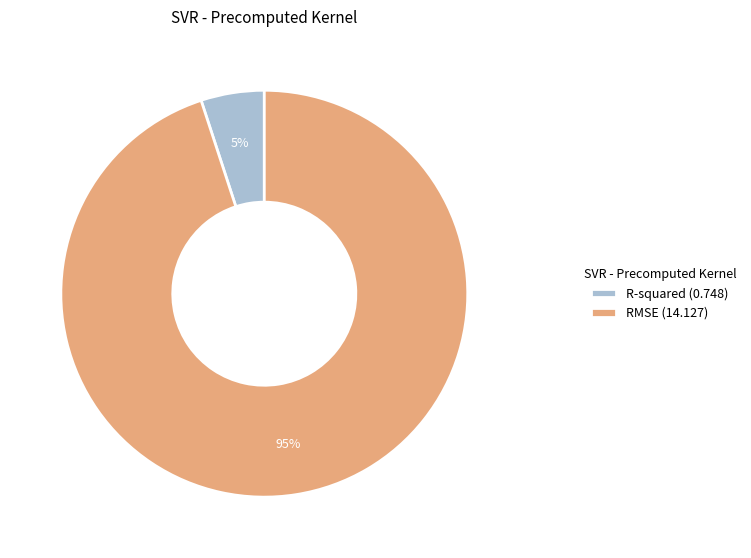

How many segments does this pie chart have?

2